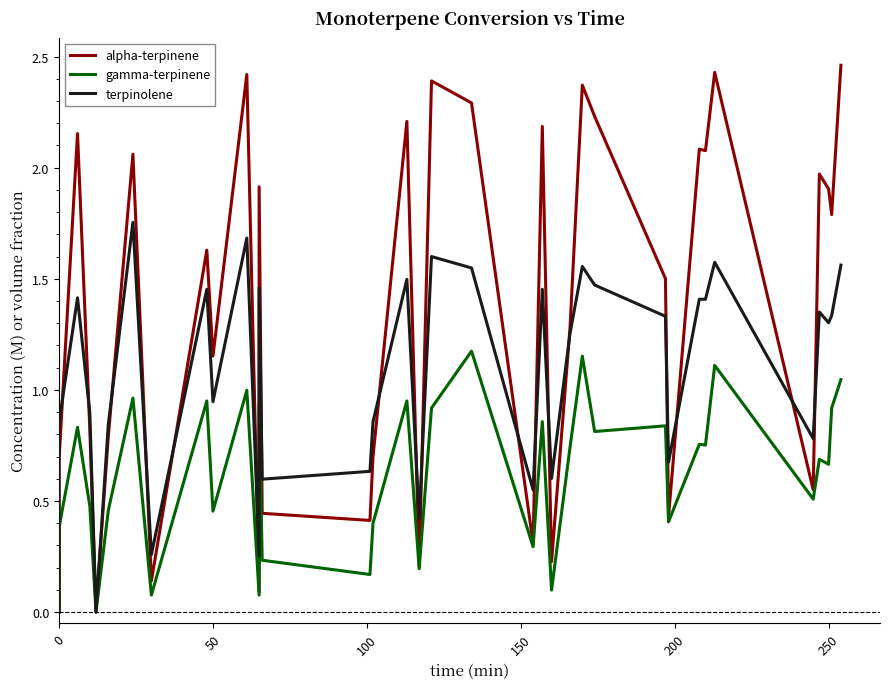

Rank the series by their average value, from lowest to highest.

gamma-terpinene, terpinolene, alpha-terpinene